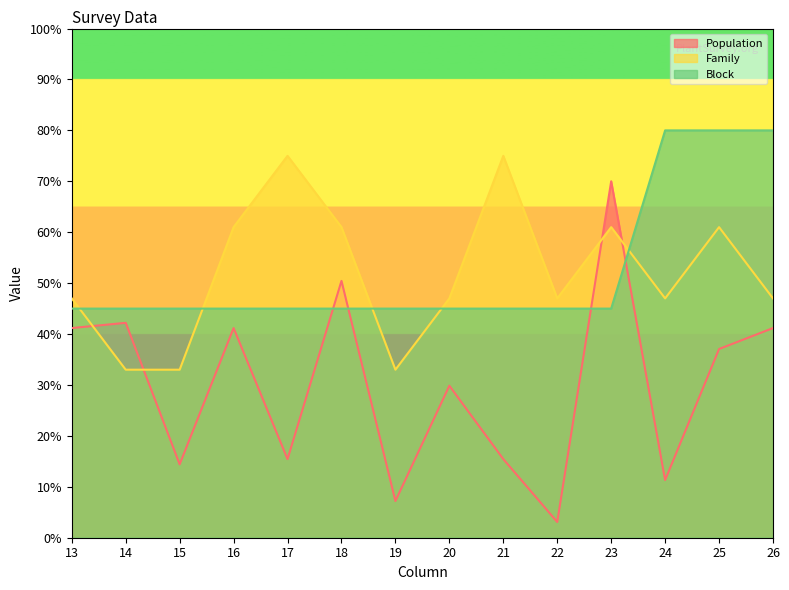

Between which two adjacent categories do Block and Population first intersect?

17 and 18